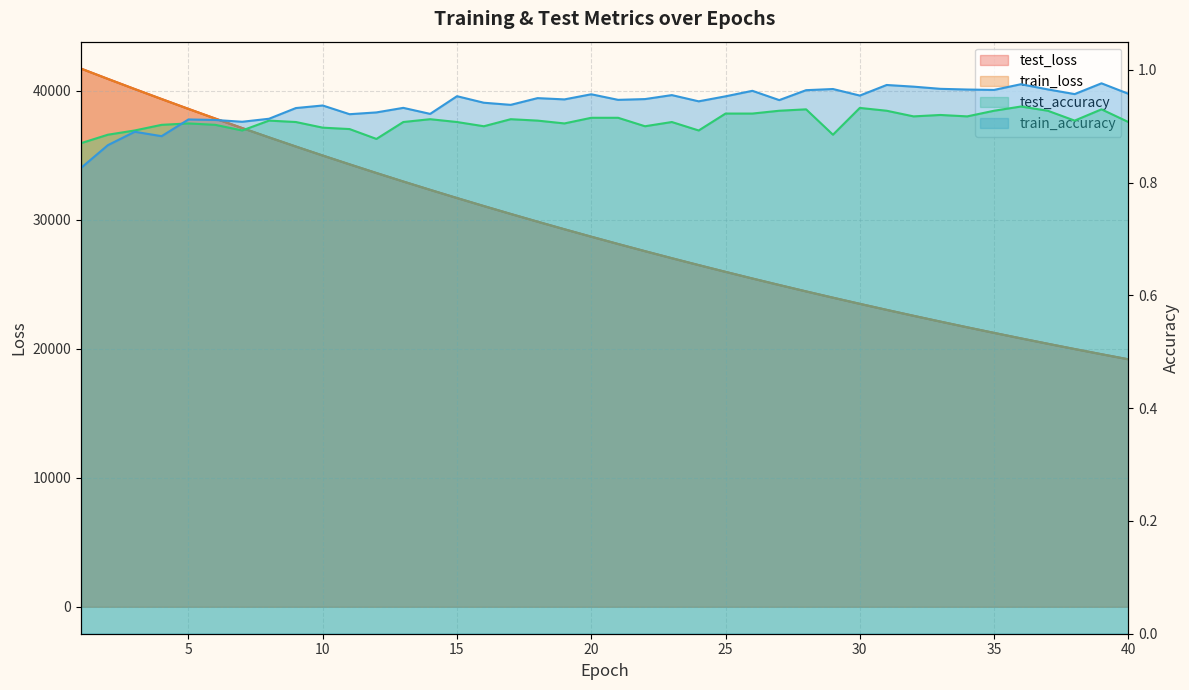

Rank the series at 16 from lowest to highest value.

test_accuracy, train_accuracy, train_loss, test_loss